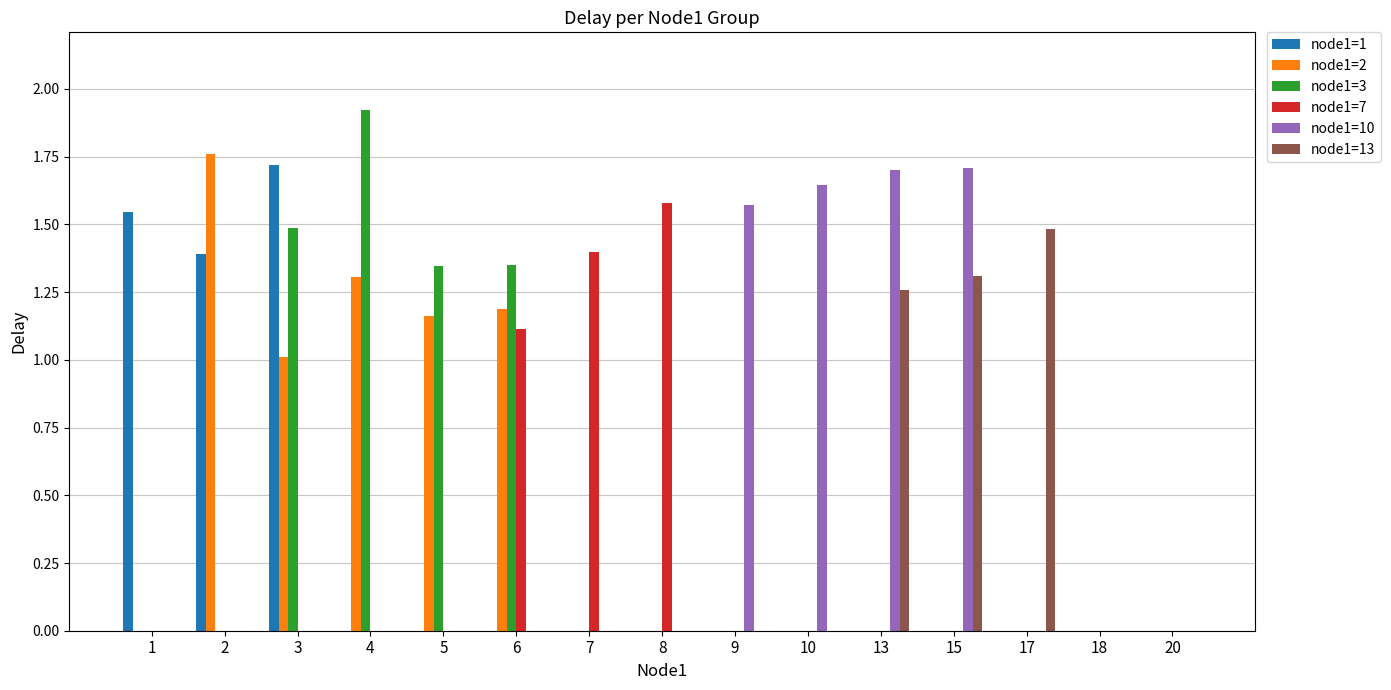

Count the number of categories in the chart.

15